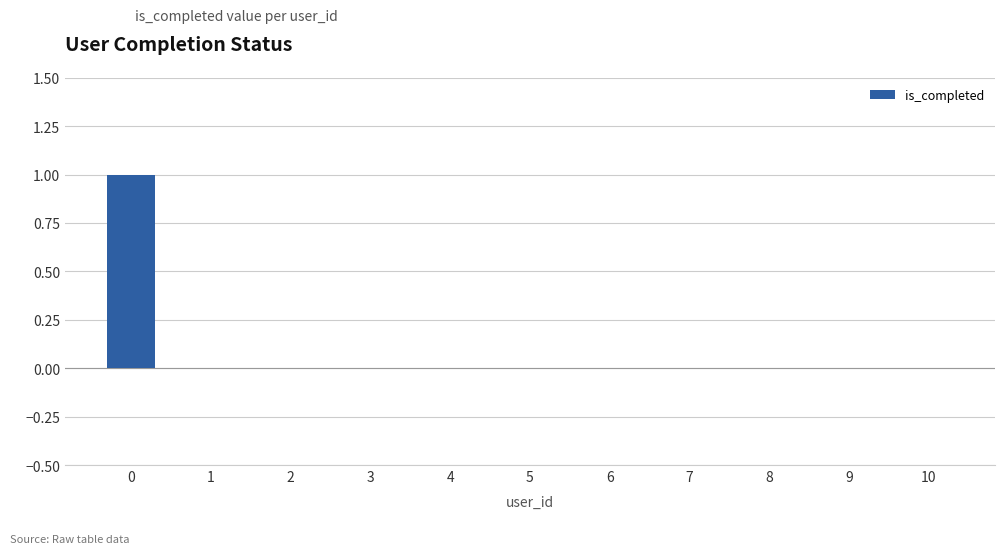

Are the bars horizontal?

No